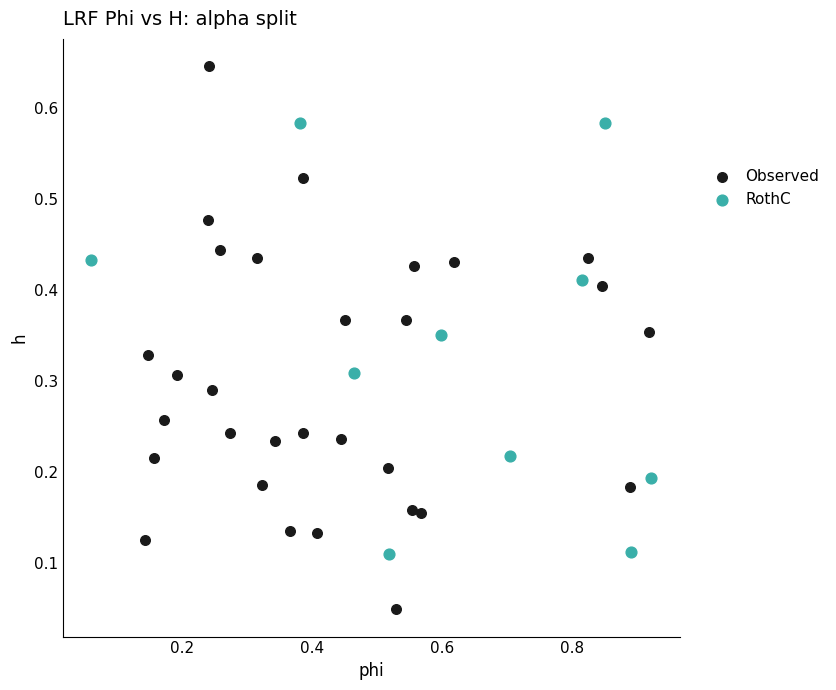

Which series has the widest spread of Y values?

Observed